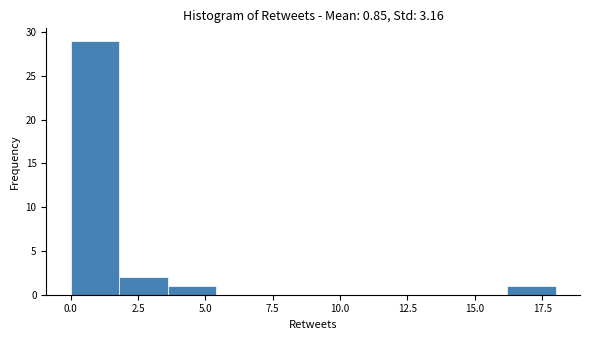

Around what value on the x-axis is the tallest bar? Give the approximate position of its centre, as read against the axis.

1.0